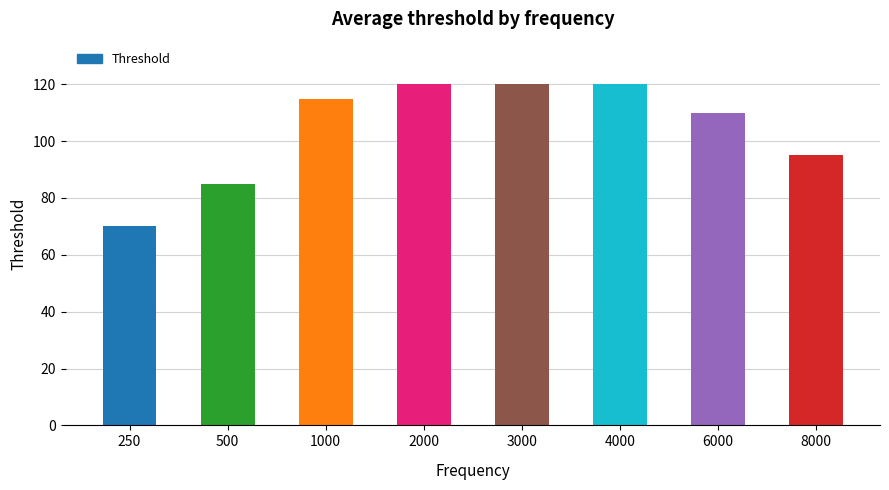

Approximately how many times larger is the value at 500 compared to 2000?

0.7